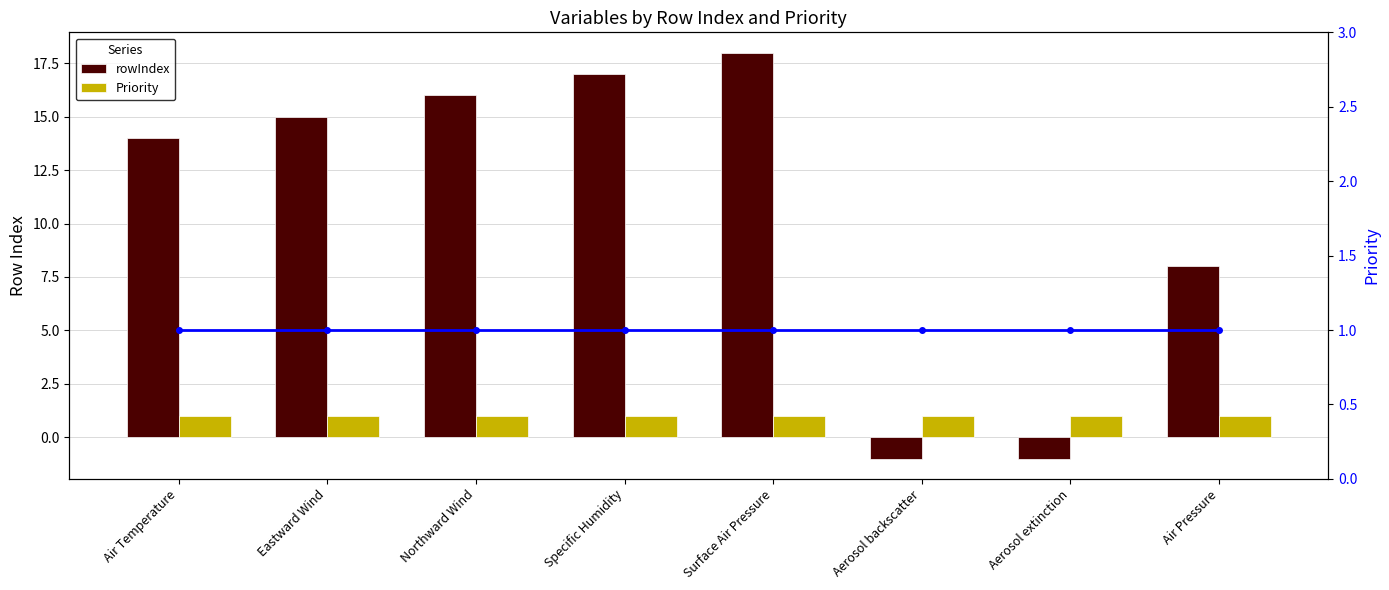

Rank the categories by rowIndex value from highest to lowest.

Surface Air Pressure, Specific Humidity, Northward Wind, Eastward Wind, Air Temperature, Air Pressure, Aerosol backscatter, Aerosol extinction